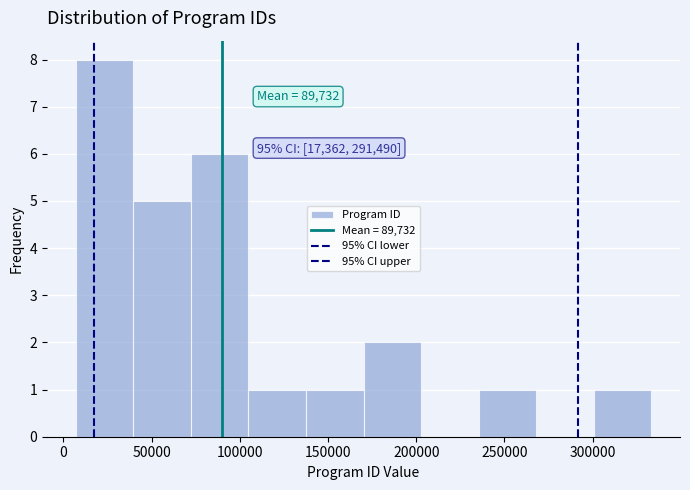

Which range on the x-axis has the tallest bar?

5000 to 40000